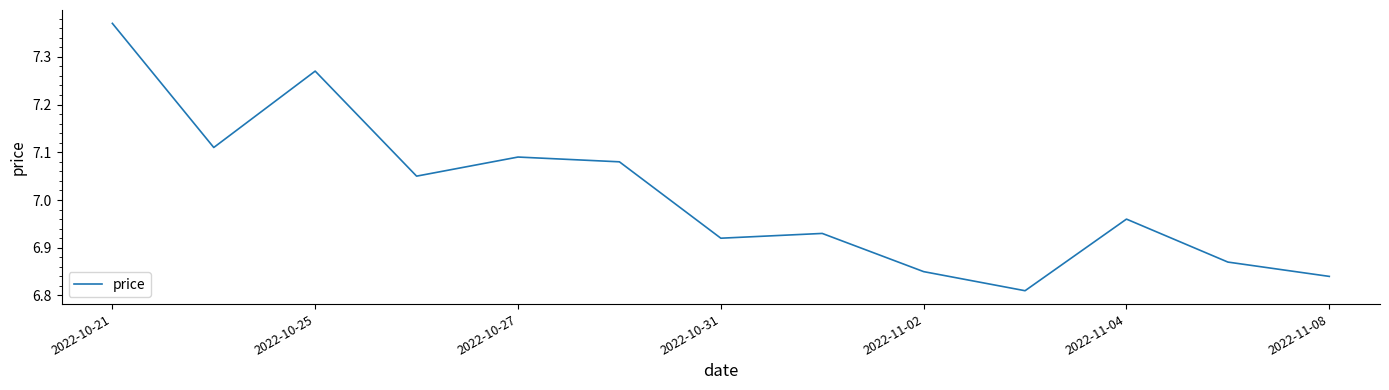

What is the difference between the maximum and minimum values?

0.6